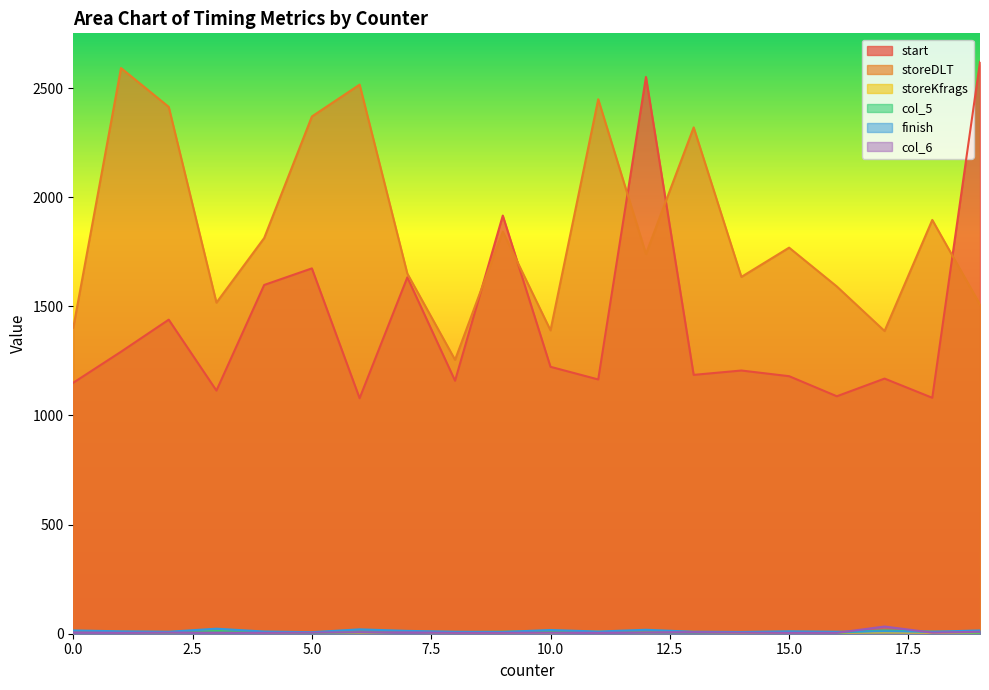

Does the chart have visible grid lines?

No